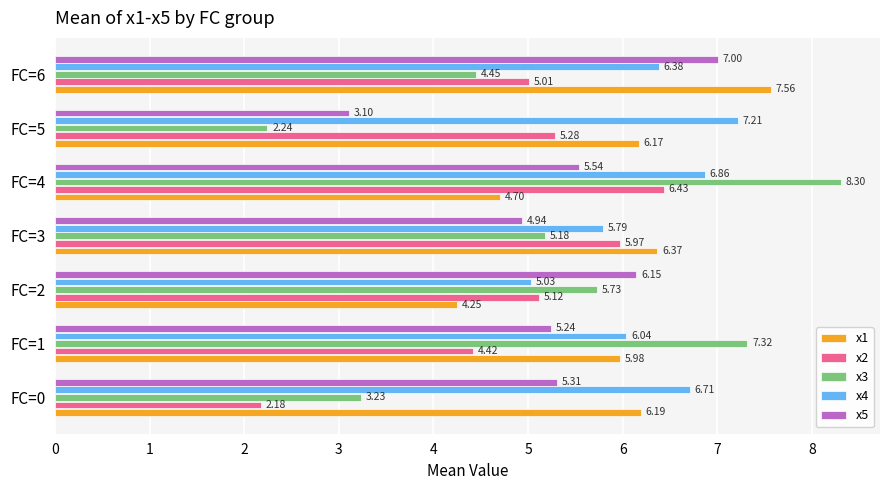

What is the highest value of the x3 series?

8.3